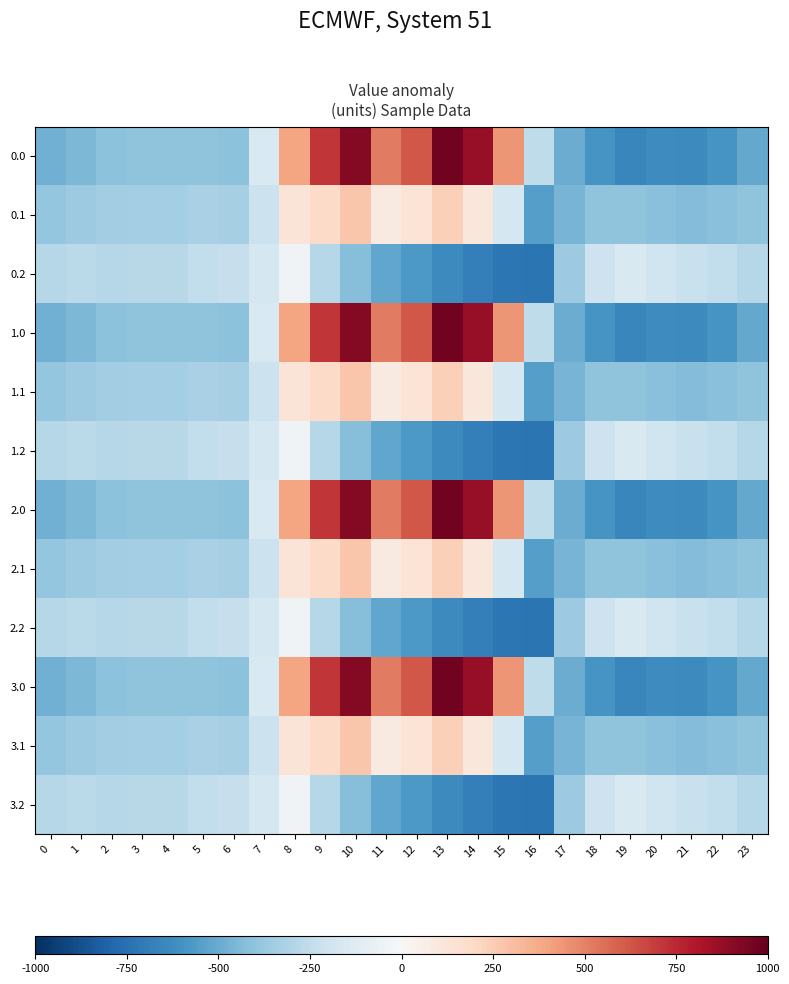

Reading left to right, what are all the values shown in this chart?

0.0: 0=-482.0	1=-449.5	2=-410.3	3=-404.4	4=-404.9	5=-403.8	6=-408.0	7=-150.1	8=395.3	9=716.9	10=916.2	11=516.0	12=619.4	13=962.7	14=870.3	15=443.0	16=-250.9	17=-494.8	18=-586.7	19=-649.2	20=-629.9	21=-638.4	22=-592.3	23=-511.3
0.1: 0=-384.6	1=-361.1	2=-347.9	3=-342.7	4=-339.6	5=-325.7	6=-332.2	7=-217.1	8=125.2	9=191.1	10=274.1	11=87.0	12=134.6	13=241.5	14=113.7	15=-173.1	16=-547.3	17=-466.6	18=-405.4	19=-400.2	20=-414.5	21=-432.4	22=-419.9	23=-399.4
0.2: 0=-287.1	1=-272.7	2=-285.5	3=-281.0	4=-274.4	5=-245.0	6=-228.8	7=-176.6	8=-35.3	9=-288.5	10=-423.5	11=-520.6	12=-571.2	13=-640.4	14=-687.4	15=-725.8	16=-726.6	17=-362.4	18=-210.0	19=-151.0	20=-199.2	21=-226.4	22=-247.4	23=-287.5
1.0: 0=-482.0	1=-449.5	2=-410.3	3=-404.4	4=-404.9	5=-403.8	6=-408.0	7=-150.1	8=395.3	9=716.9	10=916.2	11=516.0	12=619.4	13=962.7	14=870.3	15=443.0	16=-250.9	17=-494.8	18=-586.7	19=-649.2	20=-629.9	21=-638.4	22=-592.3	23=-511.3
1.1: 0=-384.6	1=-361.1	2=-347.9	3=-342.7	4=-339.6	5=-325.7	6=-332.2	7=-217.1	8=125.2	9=191.1	10=274.1	11=87.0	12=134.6	13=241.5	14=113.7	15=-173.1	16=-547.3	17=-466.6	18=-405.4	19=-400.2	20=-414.5	21=-432.4	22=-419.9	23=-399.4
1.2: 0=-287.1	1=-272.7	2=-285.5	3=-281.0	4=-274.4	5=-245.0	6=-228.8	7=-176.6	8=-35.3	9=-288.5	10=-423.5	11=-520.6	12=-571.2	13=-640.4	14=-687.4	15=-725.8	16=-726.6	17=-362.4	18=-210.0	19=-151.0	20=-199.2	21=-226.4	22=-247.4	23=-287.5
2.0: 0=-482.0	1=-449.5	2=-410.3	3=-404.4	4=-404.9	5=-403.8	6=-408.0	7=-150.1	8=395.3	9=716.9	10=916.2	11=516.0	12=619.4	13=962.7	14=870.3	15=443.0	16=-250.9	17=-494.8	18=-586.7	19=-649.2	20=-629.9	21=-638.4	22=-592.3	23=-511.3
2.1: 0=-384.6	1=-361.1	2=-347.9	3=-342.7	4=-339.6	5=-325.7	6=-332.2	7=-217.1	8=125.2	9=191.1	10=274.1	11=87.0	12=134.6	13=241.5	14=113.7	15=-173.1	16=-547.3	17=-466.6	18=-405.4	19=-400.2	20=-414.5	21=-432.4	22=-419.9	23=-399.4
2.2: 0=-287.1	1=-272.7	2=-285.5	3=-281.0	4=-274.4	5=-245.0	6=-228.8	7=-176.6	8=-35.3	9=-288.5	10=-423.5	11=-520.6	12=-571.2	13=-640.4	14=-687.4	15=-725.8	16=-726.6	17=-362.4	18=-210.0	19=-151.0	20=-199.2	21=-226.4	22=-247.4	23=-287.5
3.0: 0=-482.0	1=-449.5	2=-410.3	3=-404.4	4=-404.9	5=-403.8	6=-408.0	7=-150.1	8=395.3	9=716.9	10=916.2	11=516.0	12=619.4	13=962.7	14=870.3	15=443.0	16=-250.9	17=-494.8	18=-586.7	19=-649.2	20=-629.9	21=-638.4	22=-592.3	23=-511.3
3.1: 0=-384.6	1=-361.1	2=-347.9	3=-342.7	4=-339.6	5=-325.7	6=-332.2	7=-217.1	8=125.2	9=191.1	10=274.1	11=87.0	12=134.6	13=241.5	14=113.7	15=-173.1	16=-547.3	17=-466.6	18=-405.4	19=-400.2	20=-414.5	21=-432.4	22=-419.9	23=-399.4
3.2: 0=-287.1	1=-272.7	2=-285.5	3=-281.0	4=-274.4	5=-245.0	6=-228.8	7=-176.6	8=-35.3	9=-288.5	10=-423.5	11=-520.6	12=-571.2	13=-640.4	14=-687.4	15=-725.8	16=-726.6	17=-362.4	18=-210.0	19=-151.0	20=-199.2	21=-226.4	22=-247.4	23=-287.5